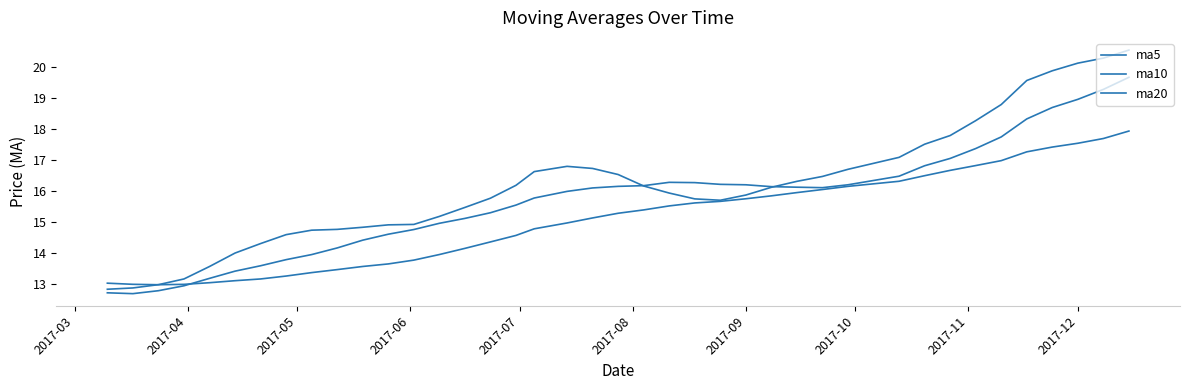

Does the chart have visible grid lines?

No